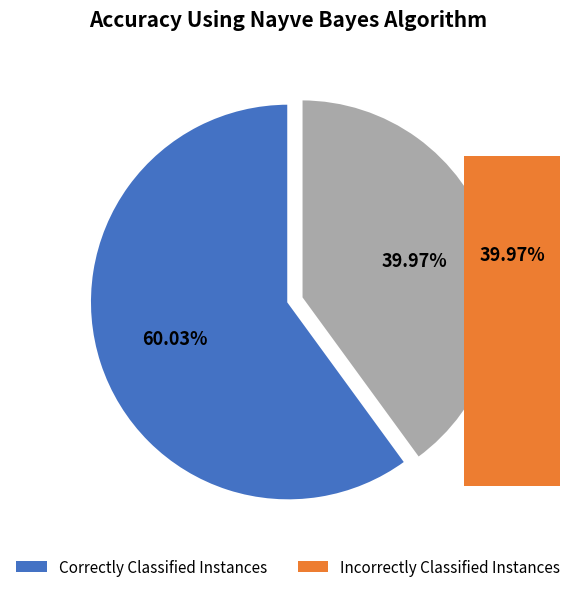

Is there any slice that represents more than half of the pie?

Yes